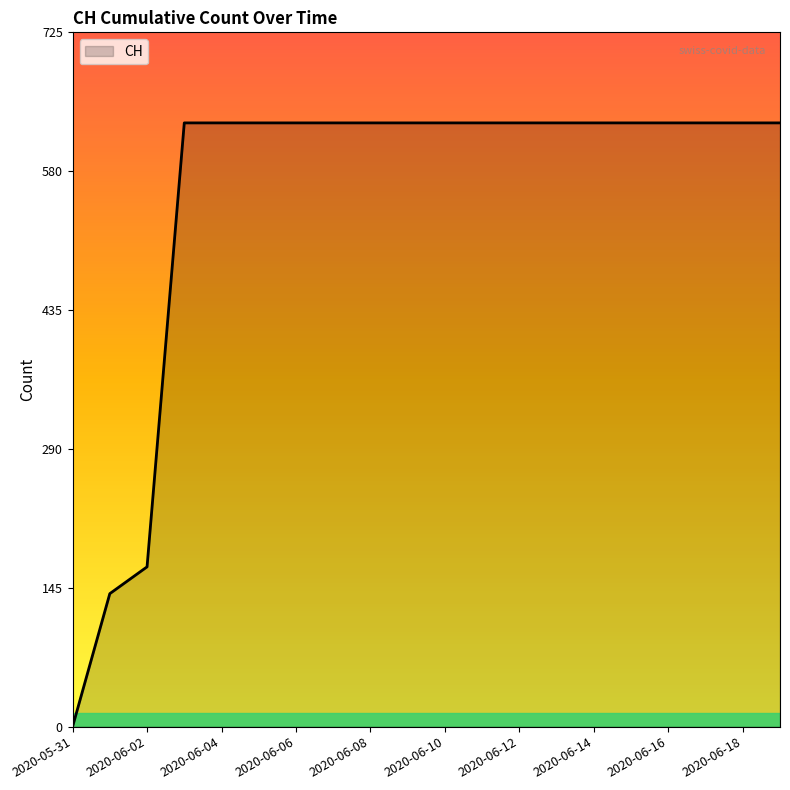

Does the chart have visible grid lines?

No